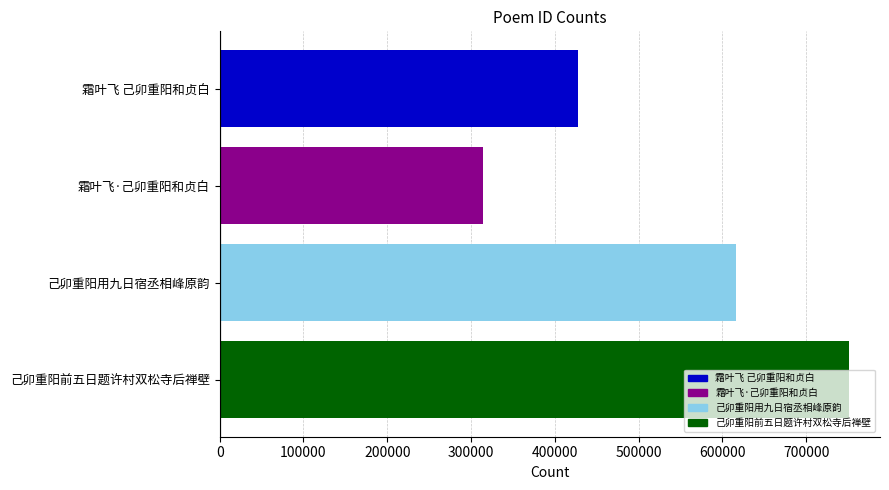

Where is the data nearest to the value 532753?

己卯重阳用九日宿丞相峰原韵